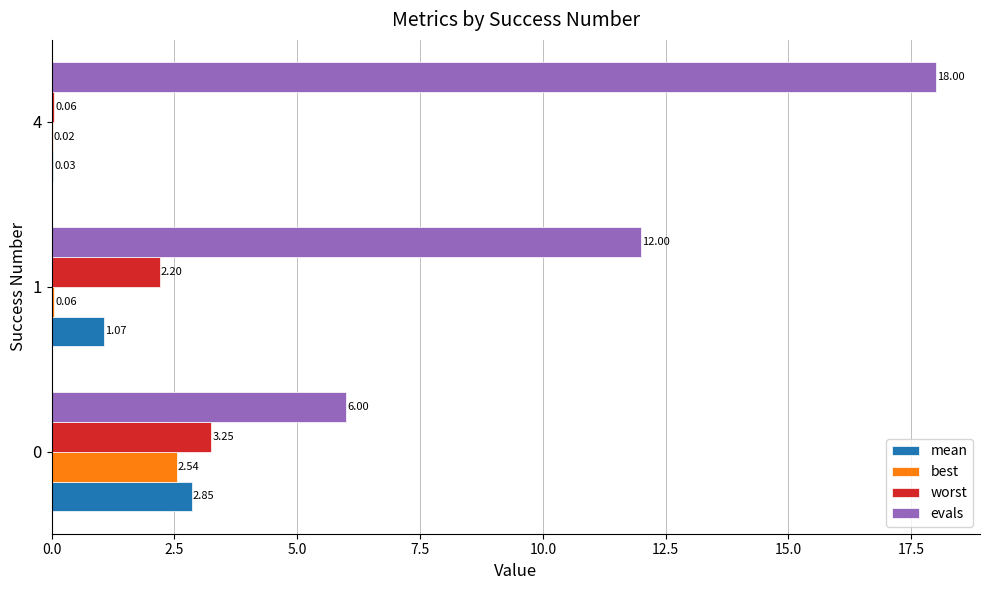

Is the value of evals at 1 greater than the value of worst at 4?

Yes